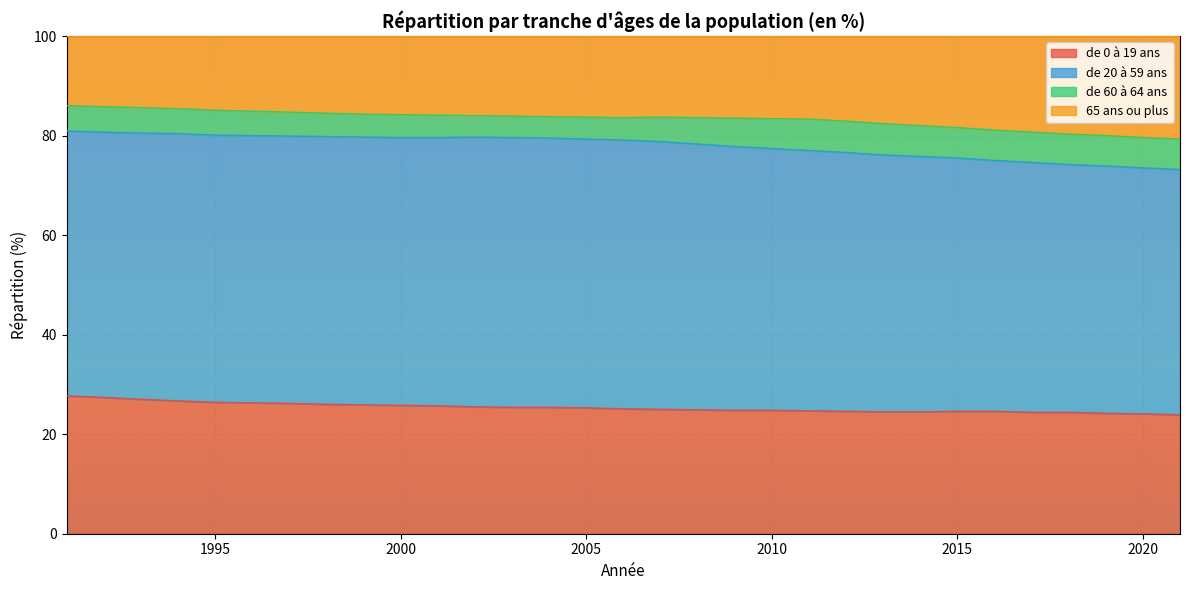

Read the de 0 à 19 ans value at 2019.

24.2